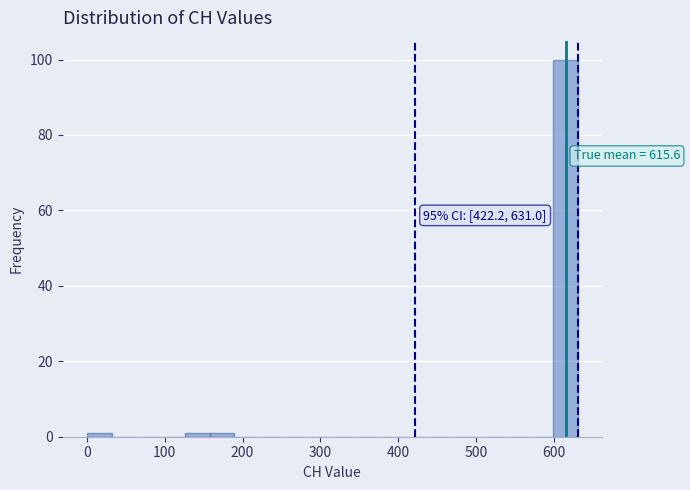

Read against the x-axis, roughly where is the centre of the tallest bar?

620